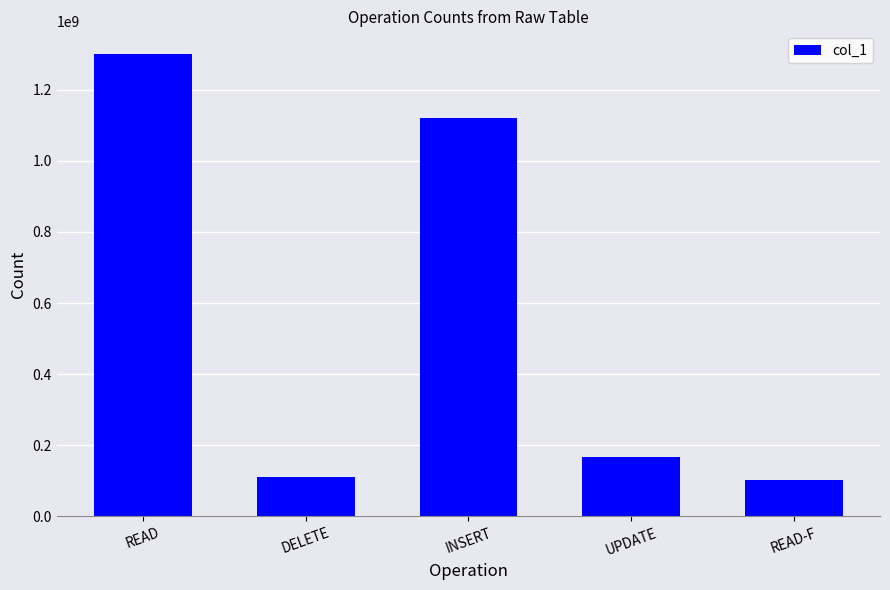

Does the chart contain any negative values?

No